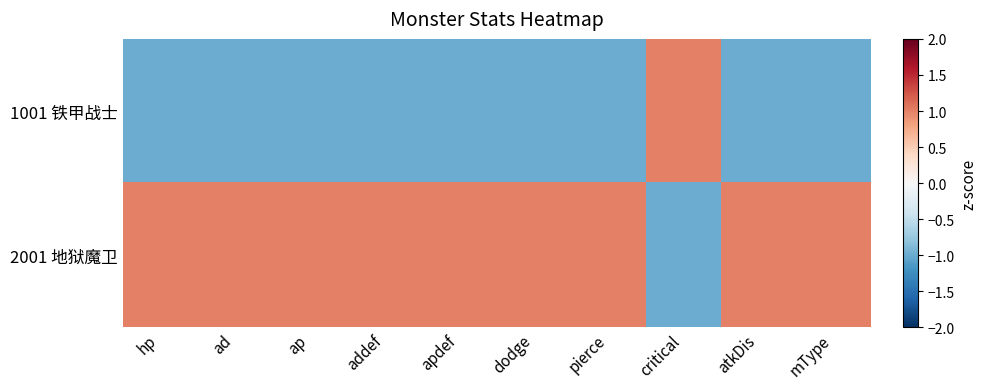

Which label corresponds to the largest value in the chart?

critical